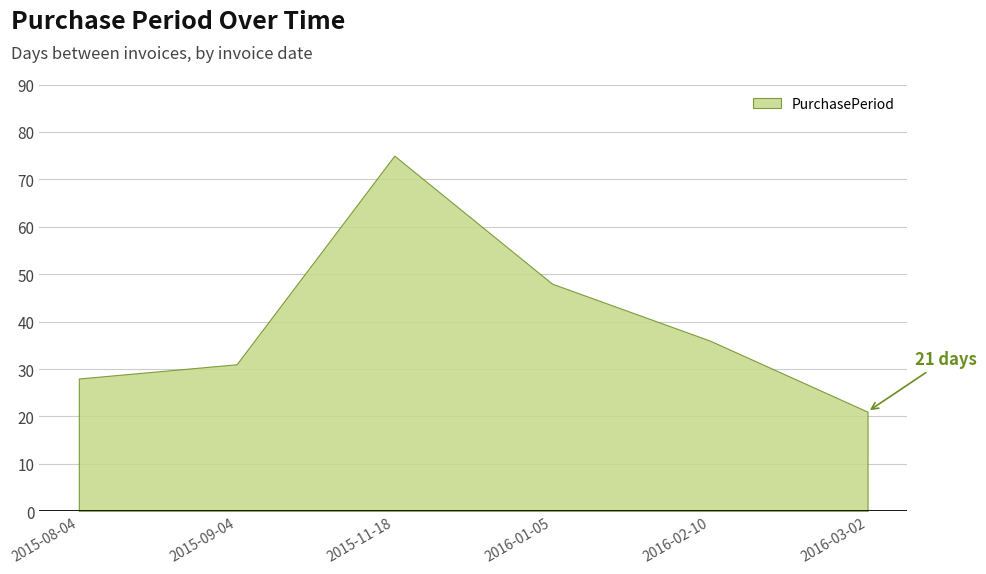

What is the smallest value displayed?

21